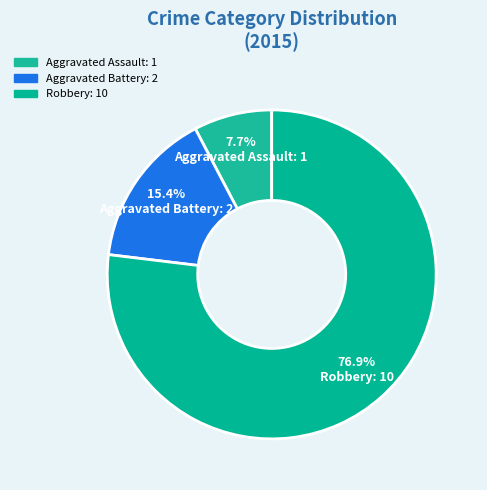

Rank the categories by value from lowest to highest.

Aggravated Assault, Aggravated Battery, Robbery